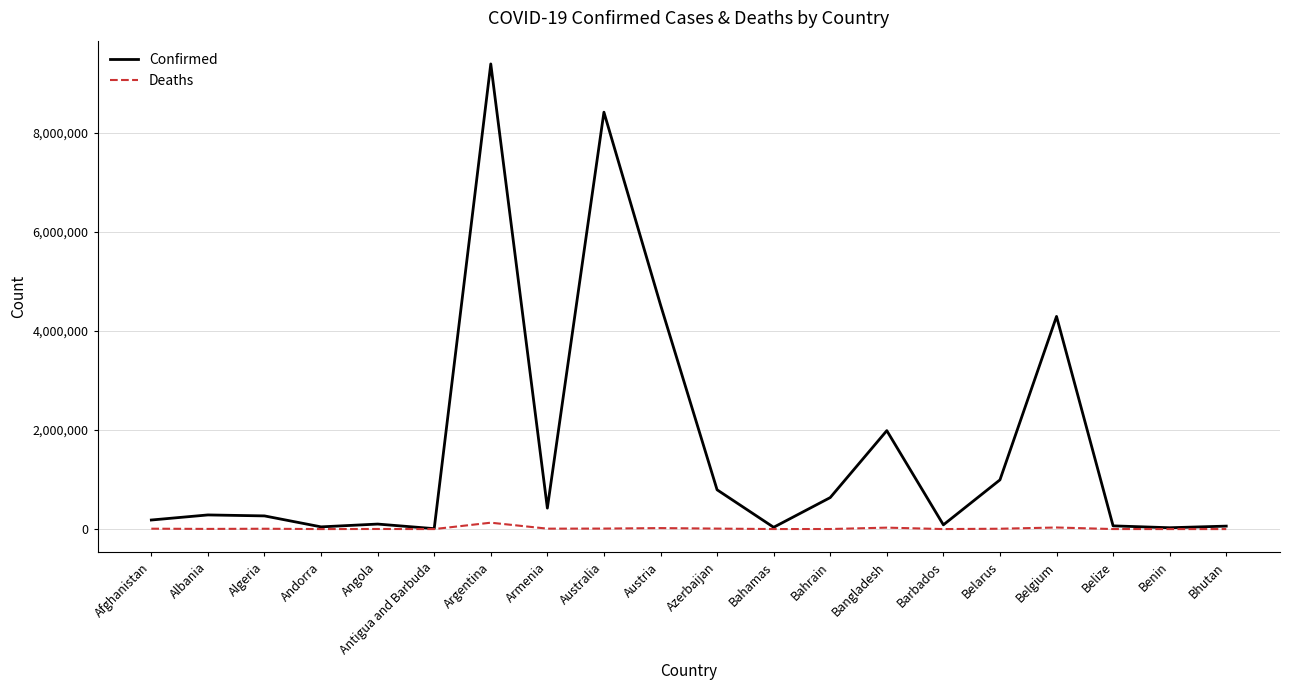

What is the smallest value displayed?

21